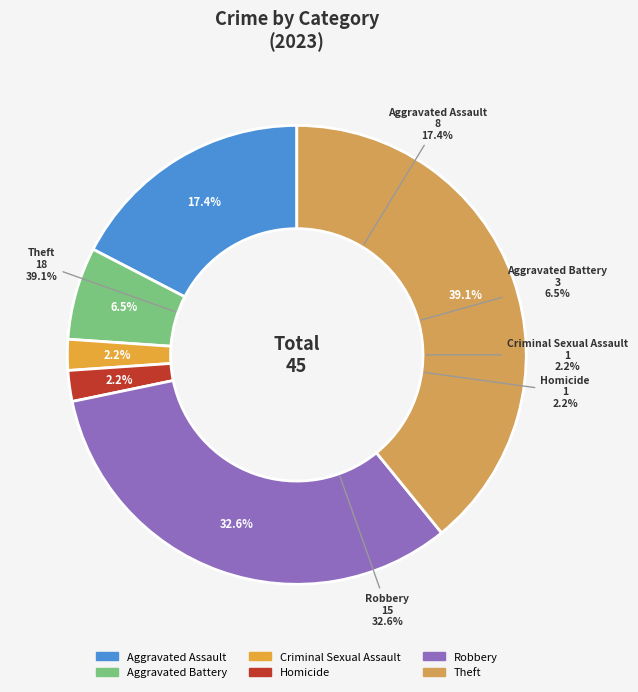

Which has a higher value, Robbery or Aggravated Assault?

Robbery